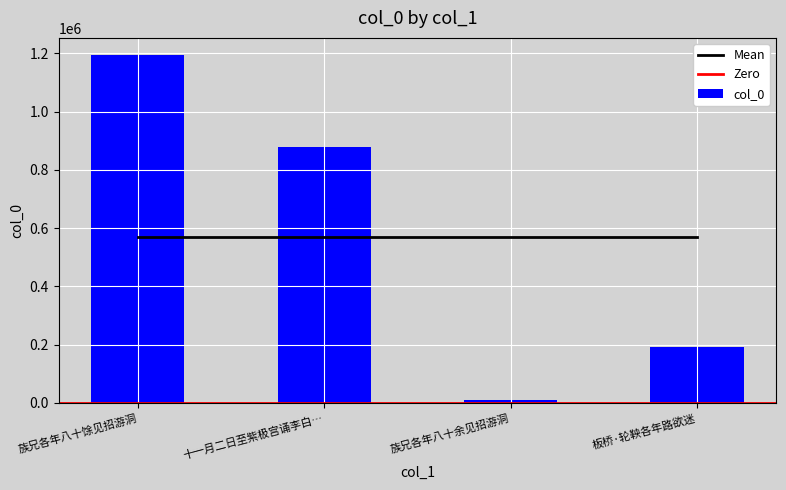

List the labels in order of col_0 value, largest first.

族兄各年八十馀见招游洞, 十一月二日至紫极宫诵李白…, 板桥·轮鞅各年路欲迷, 族兄各年八十余见招游洞